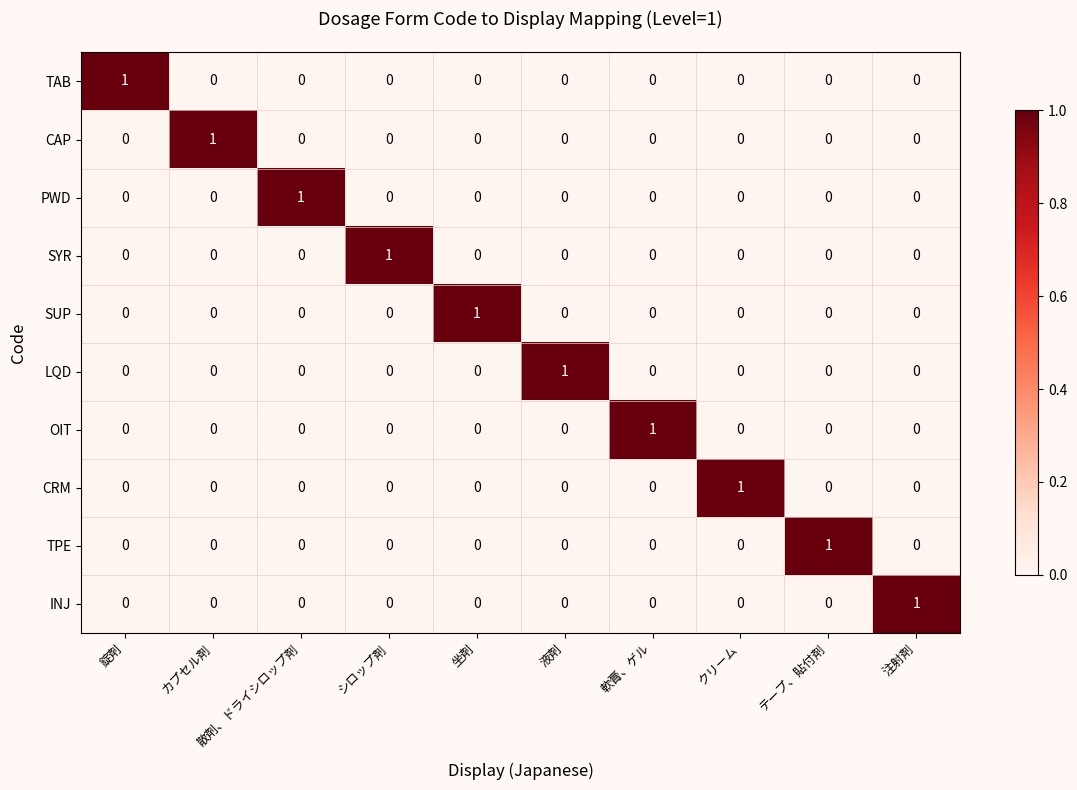

What is the total value across all series at 注射剤?

1